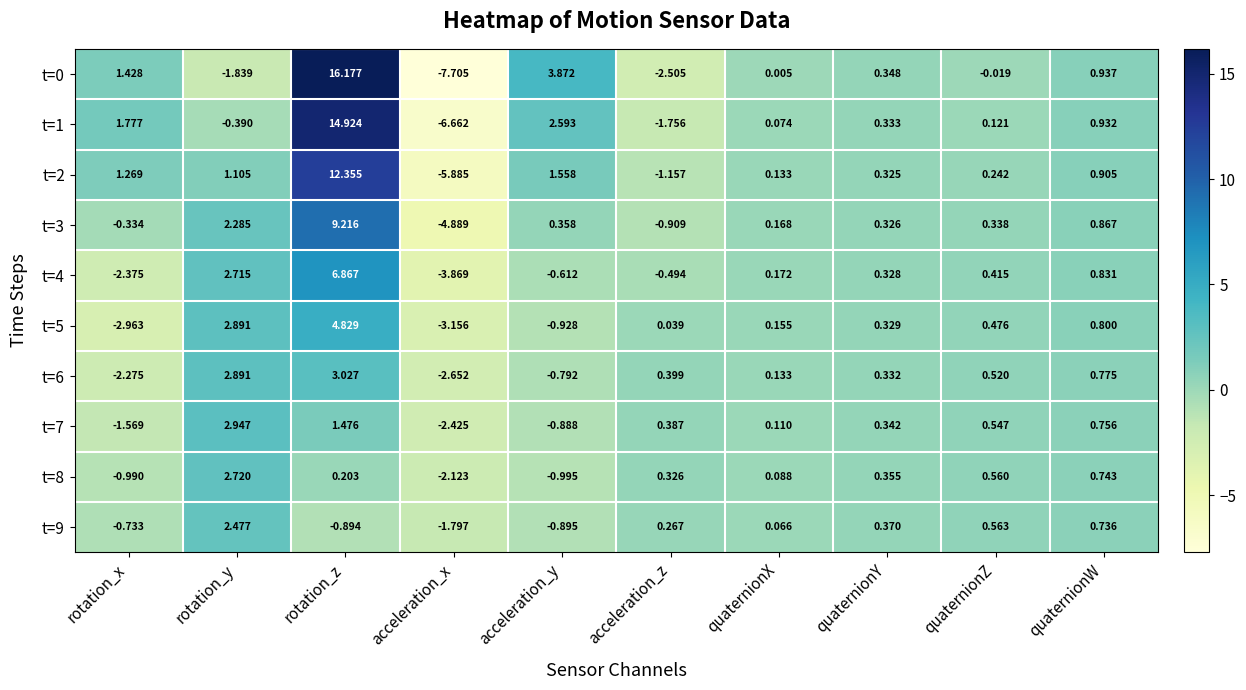

Rank the categories by t=7 value from lowest to highest.

acceleration_x, rotation_x, acceleration_y, quaternionX, quaternionY, acceleration_z, quaternionZ, quaternionW, rotation_z, rotation_y